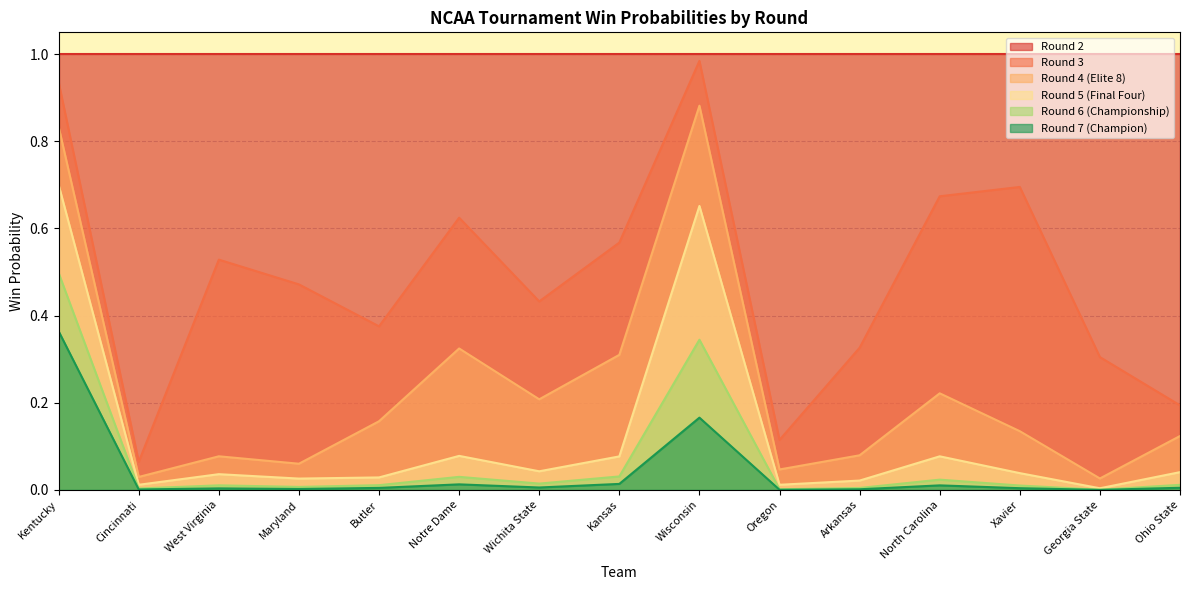

True or false: rd5_win and rd7_win cross at least once.

False